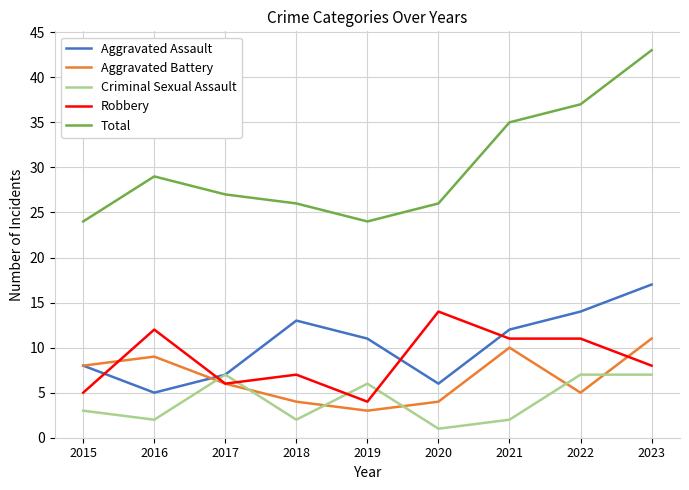

What is the average value of the Aggravated Assault series?

10